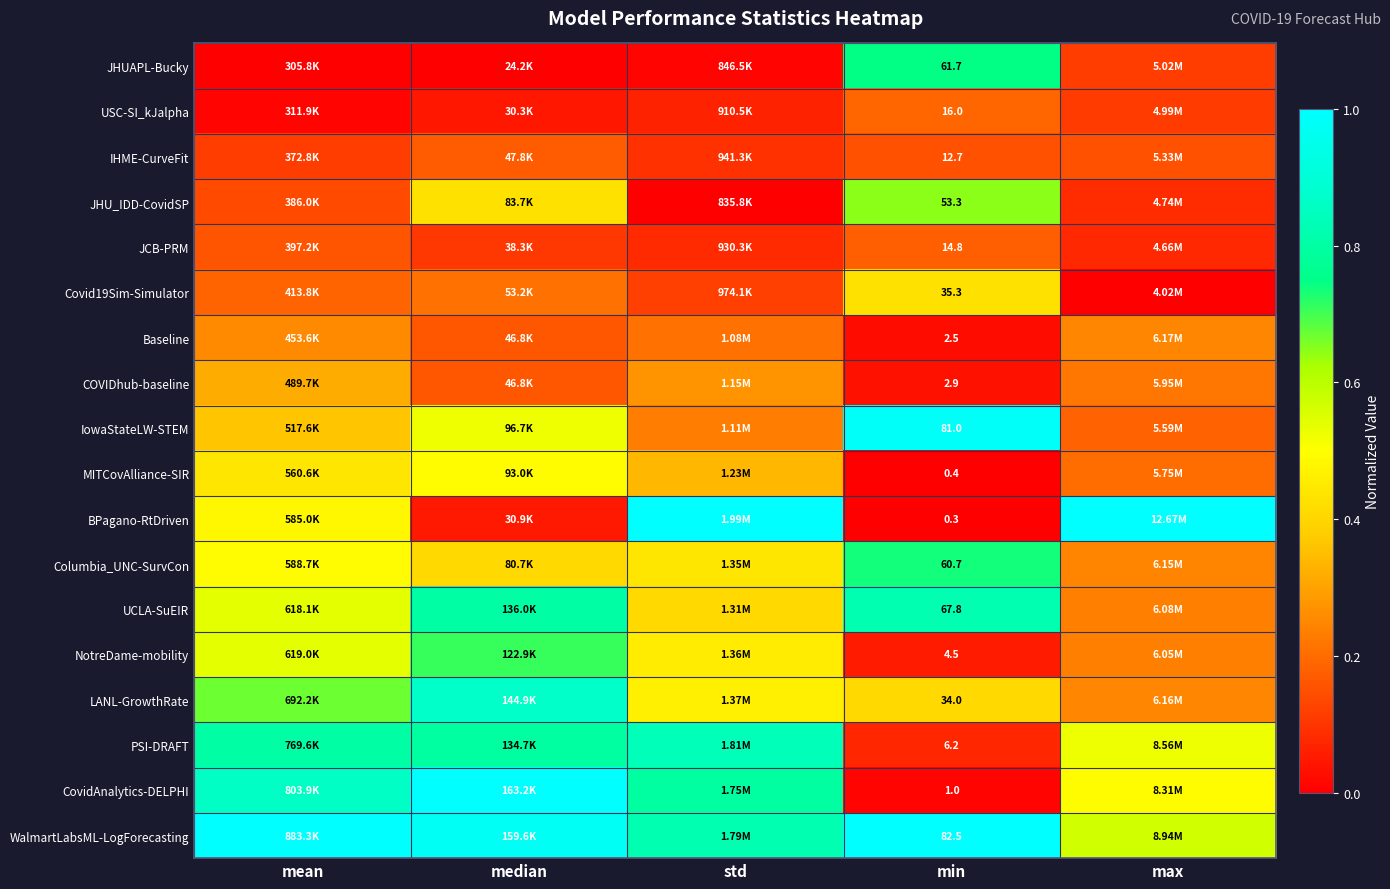

What is the sum of the CovidAnalytics-DELPHI values at max and std?

1.3